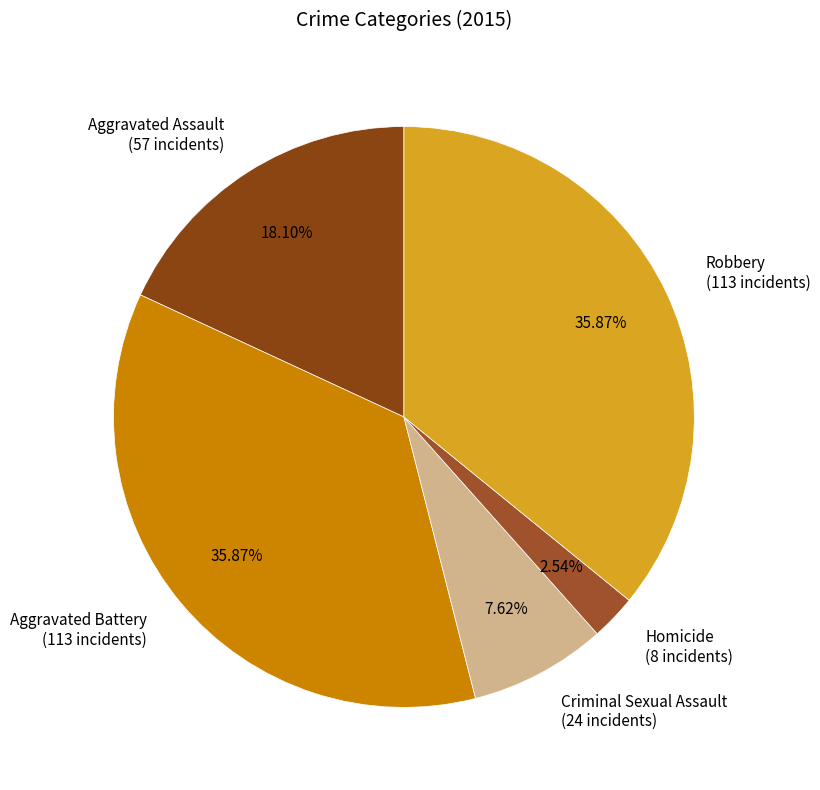

Is the sum of Aggravated Assault (57 incidents) and Homicide (8 incidents) greater than half?

No